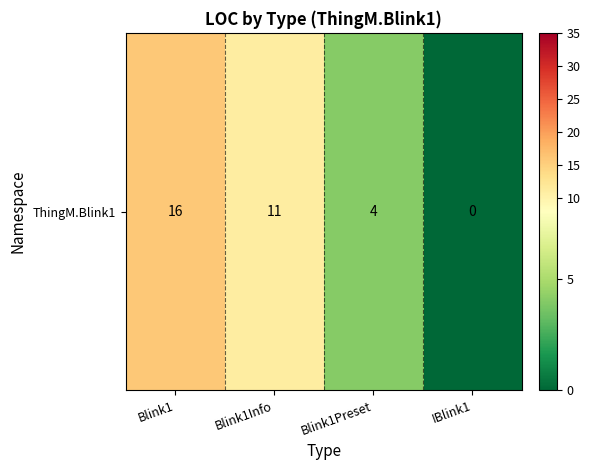

Which has a higher value, Blink1 or Blink1Info?

Blink1